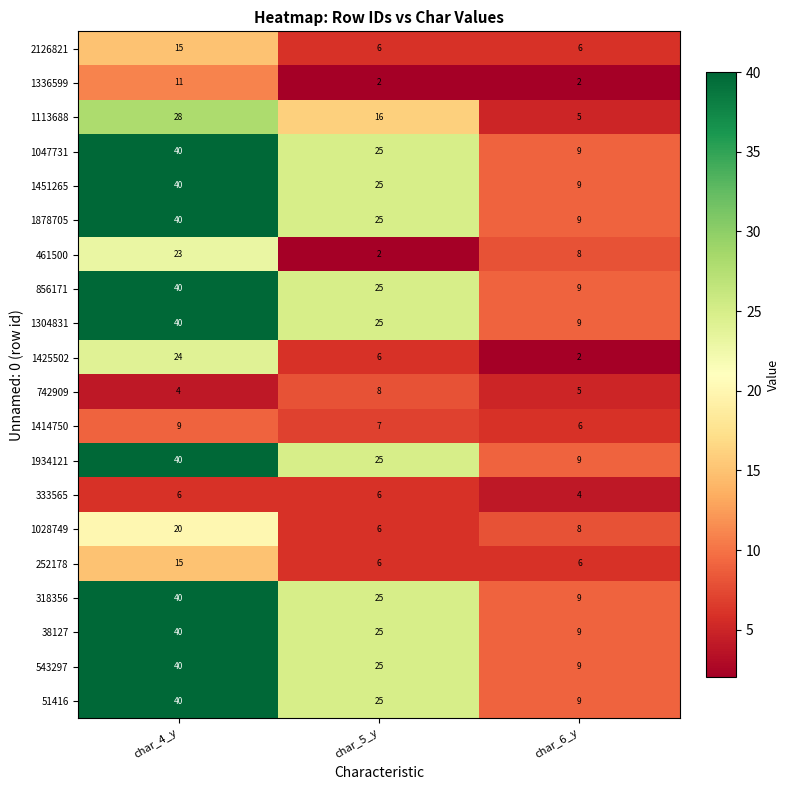

What is the spread (max minus min) of values at char_6_y?

7